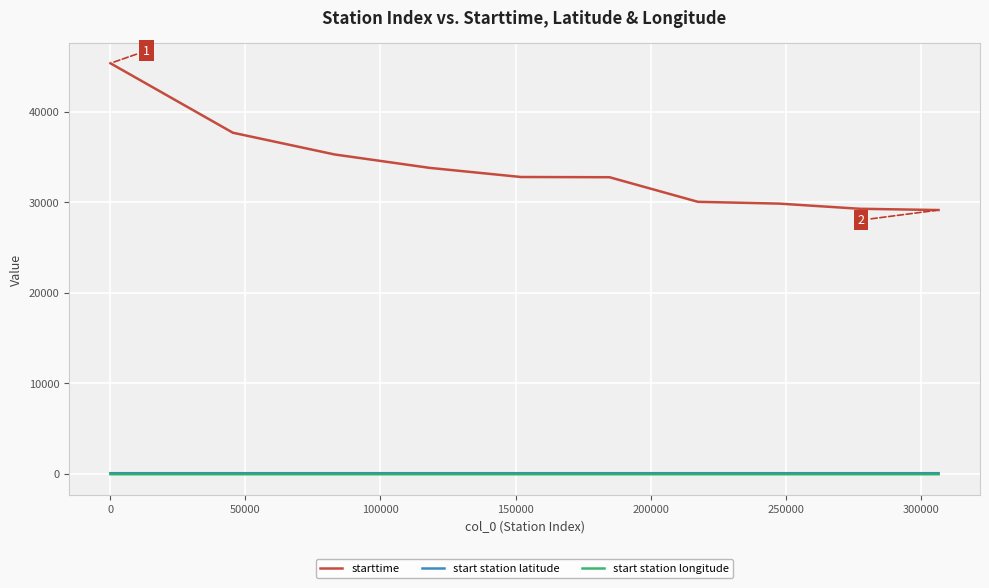

Which series has the largest total across all categories?

starttime